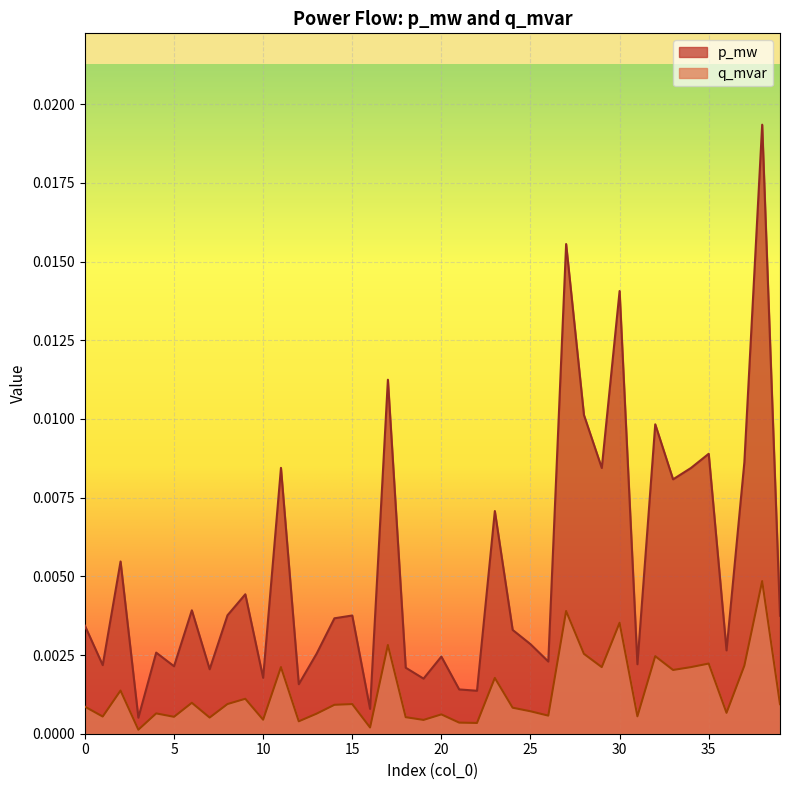

At which category is the sum across all series the highest?

38